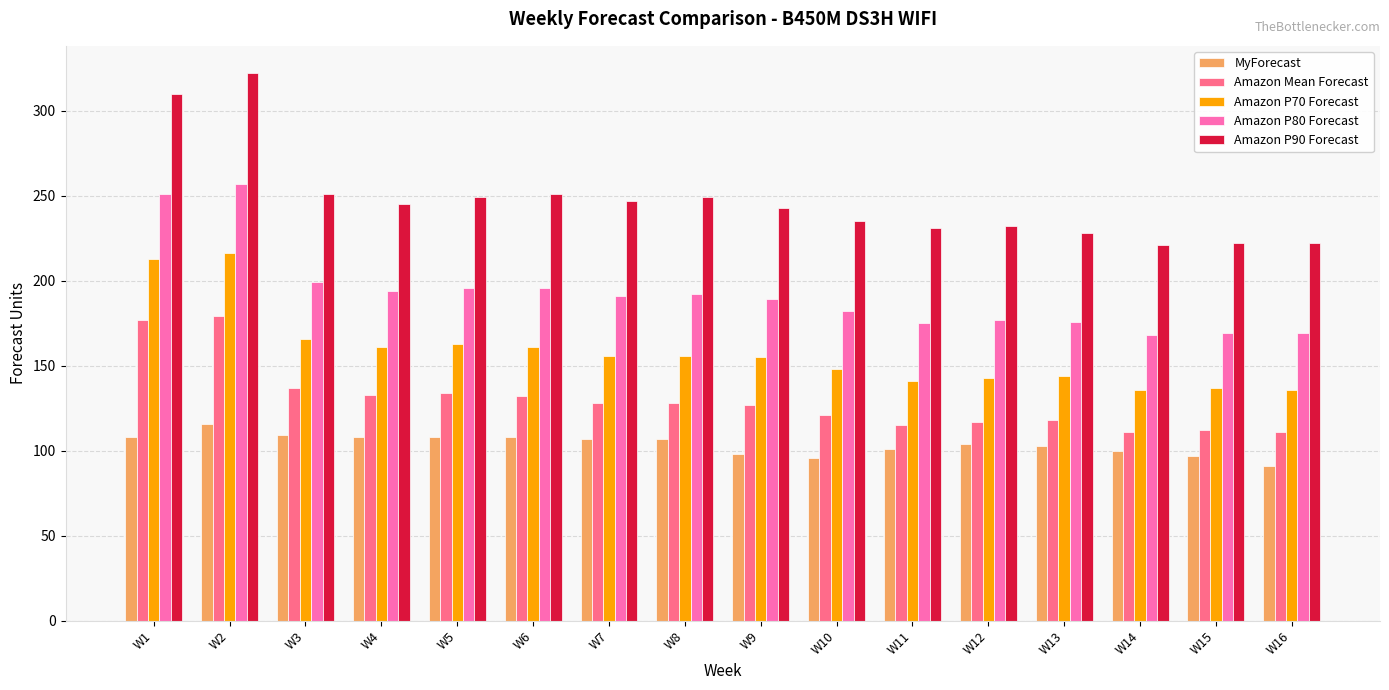

Rank the series by their average value, from lowest to highest.

MyForecast, Amazon Mean Forecast, Amazon P70 Forecast, Amazon P80 Forecast, Amazon P90 Forecast